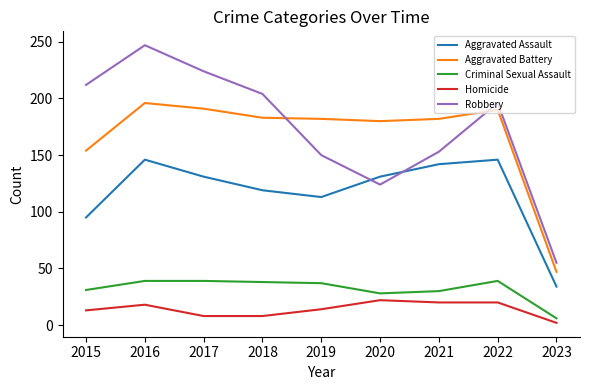

What is the difference between the maximum and second lowest values in the Robbery series?

123